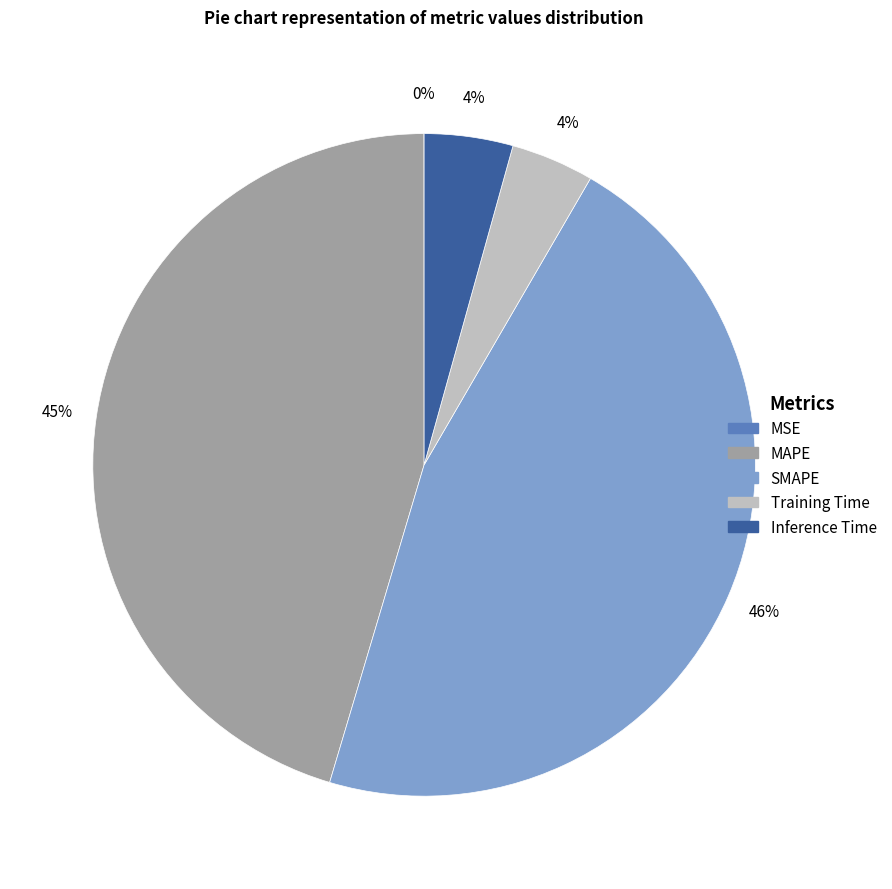

The MAPE slice represents 51% of the pie. True or false?

False